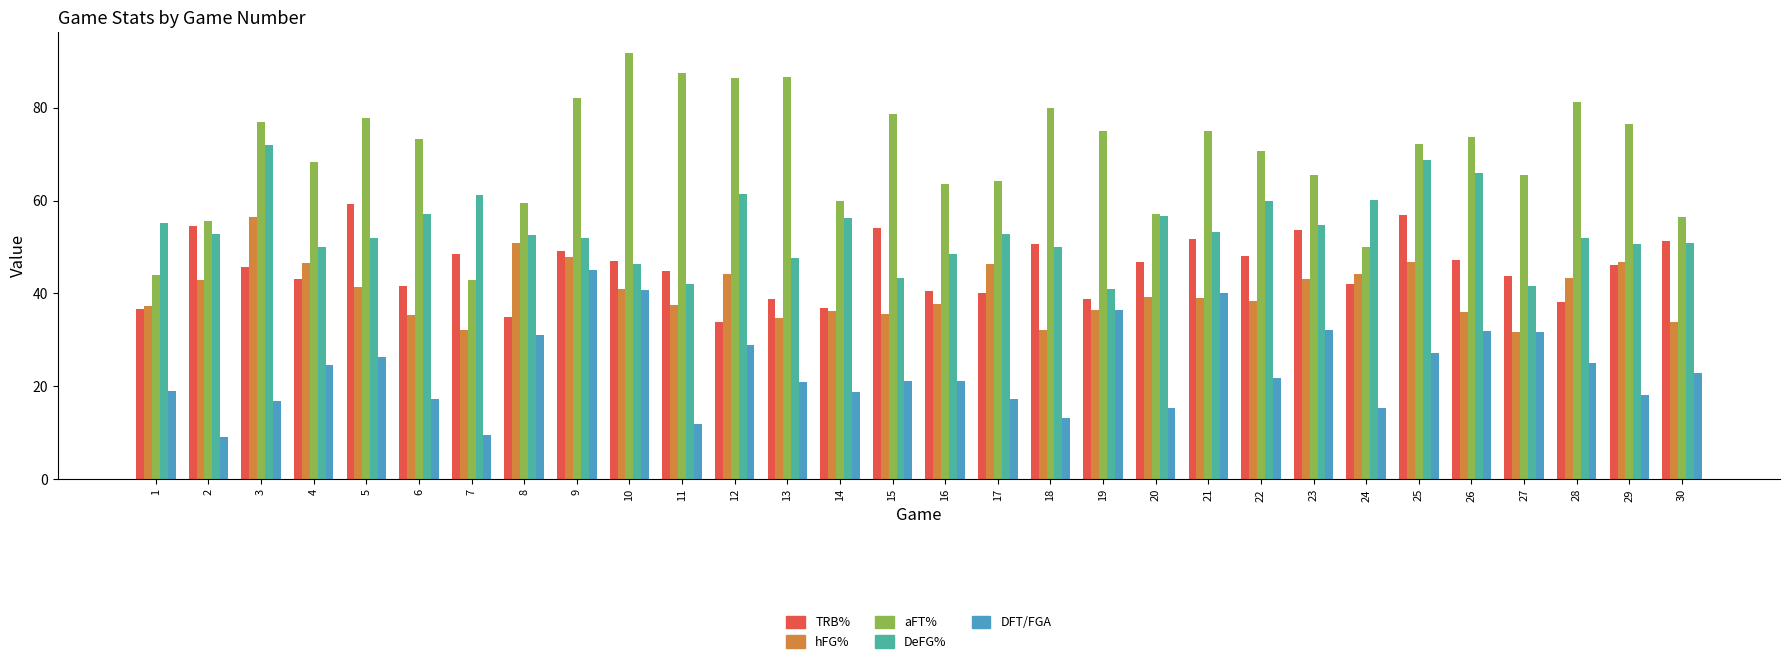

How many bars are there in total?

150